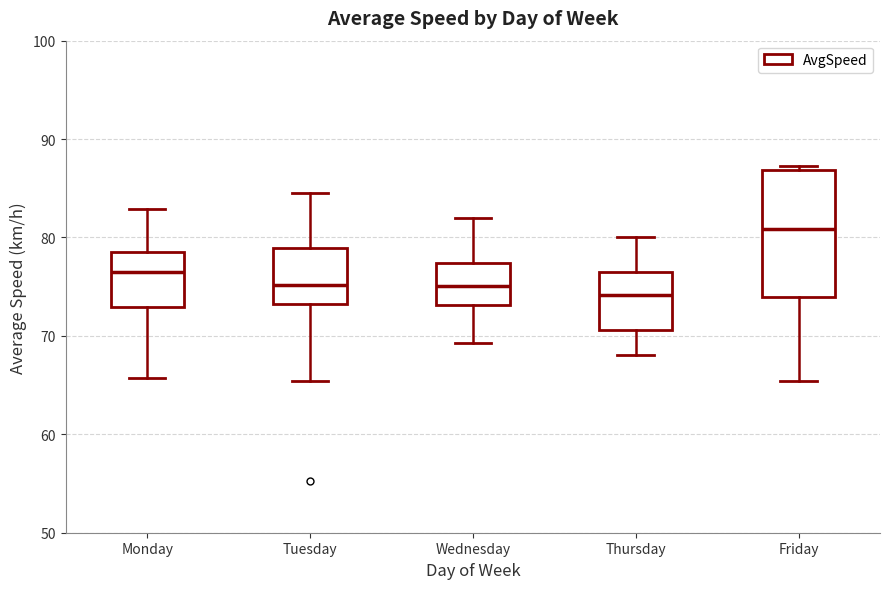

Reading left to right, read every box against the y-axis: the position of its median line, the range the box covers, and the ends of its whiskers. The values are not printed on the chart, so give them approximately, as read against the axis.

Monday: median 77, box 73 to 79, whiskers 66 to 83
Tuesday: median 75, box 73 to 79, whiskers 65 to 85
Wednesday: median 75, box 73 to 77, whiskers 69 to 82
Thursday: median 74, box 71 to 77, whiskers 68 to 80
Friday: median 81, box 74 to 87, whiskers 65 to 87 (just above the box's upper edge)